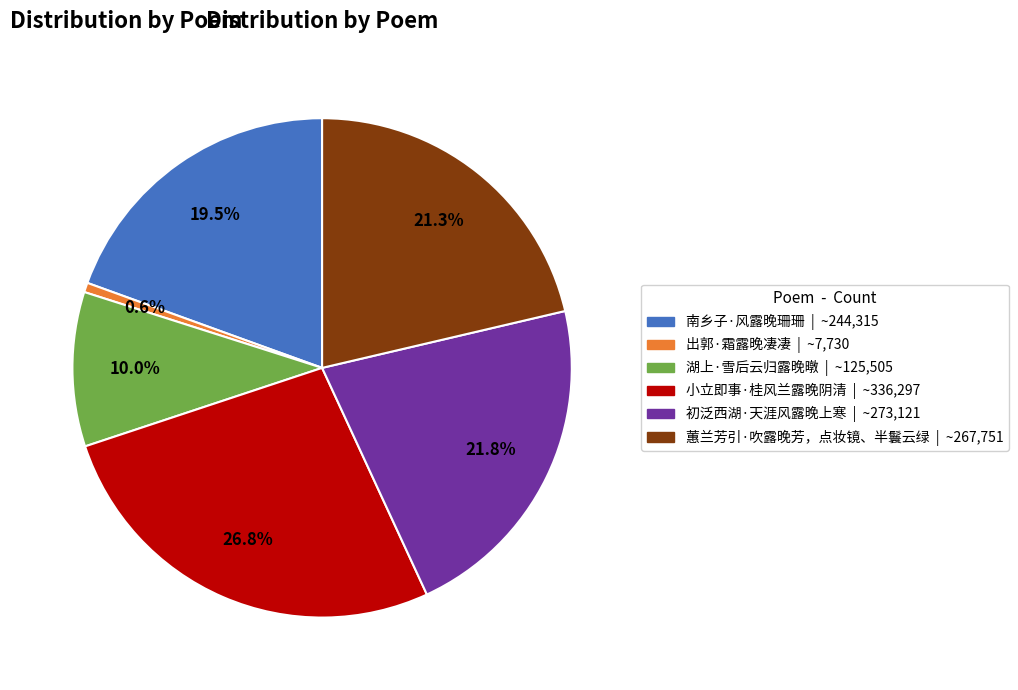

To the nearest percent, what is the difference between the 出郭·霜露晚凄凄 and 初泛西湖·天涯风露晚上寒 slice percentages?

21%